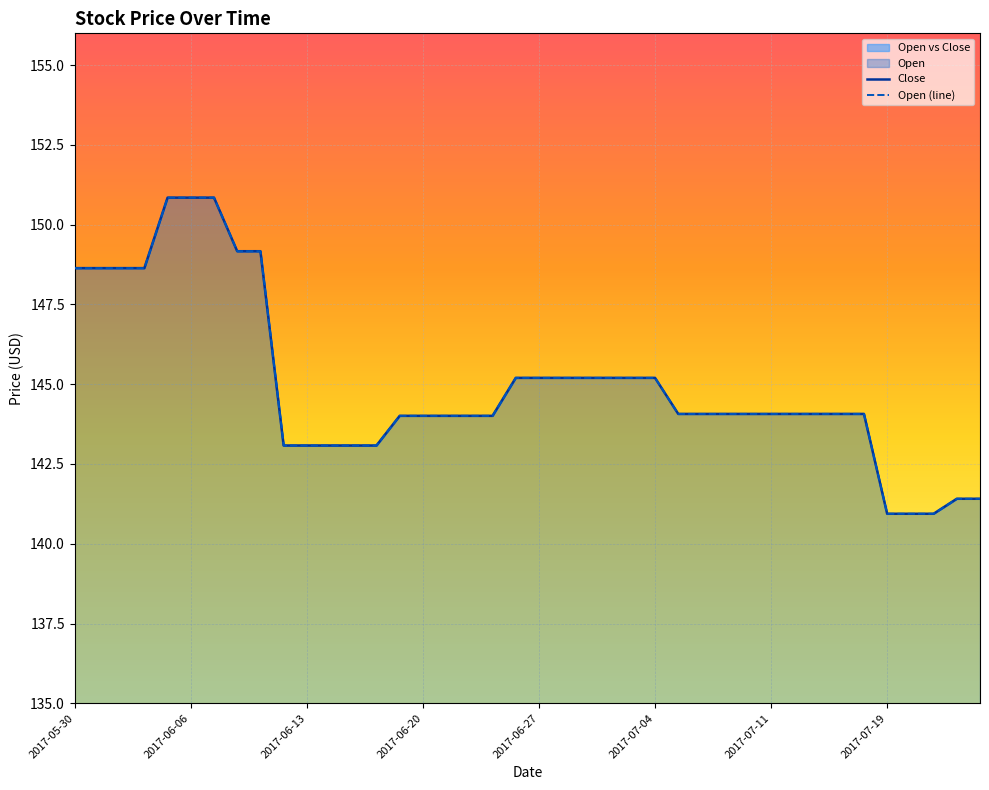

What is the minimum value shown in the chart?

140.9